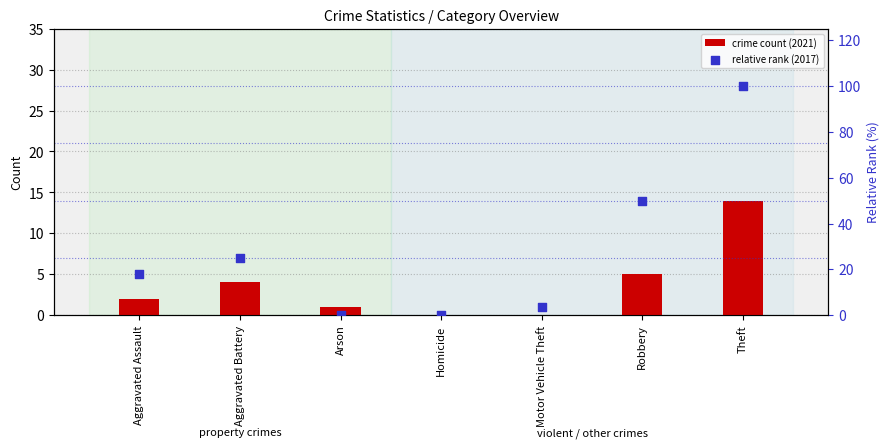

Which series has the largest total across all categories?

relative rank (2017)